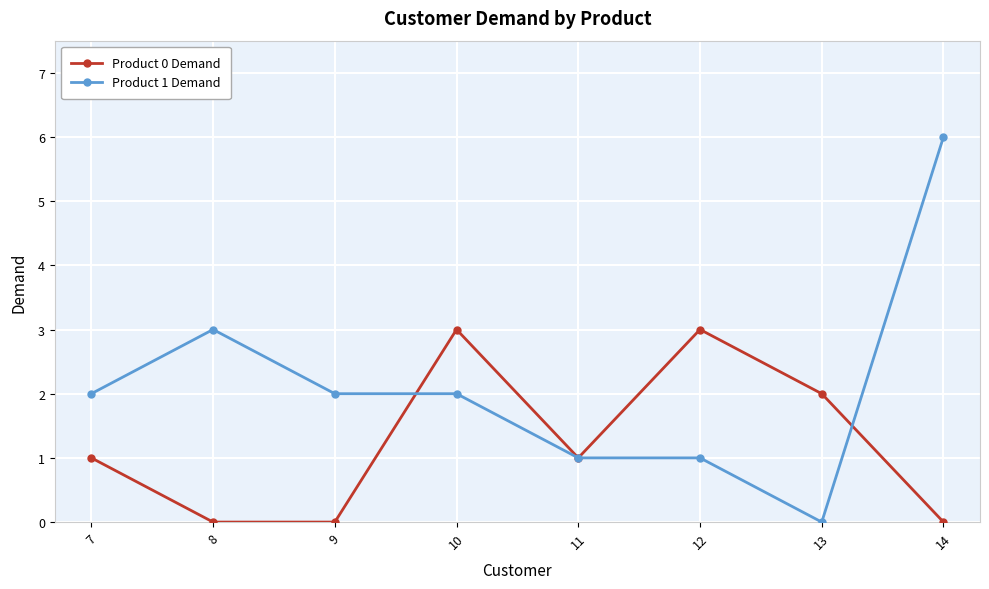

Where is the first local maximum for Product 0 Demand?

10